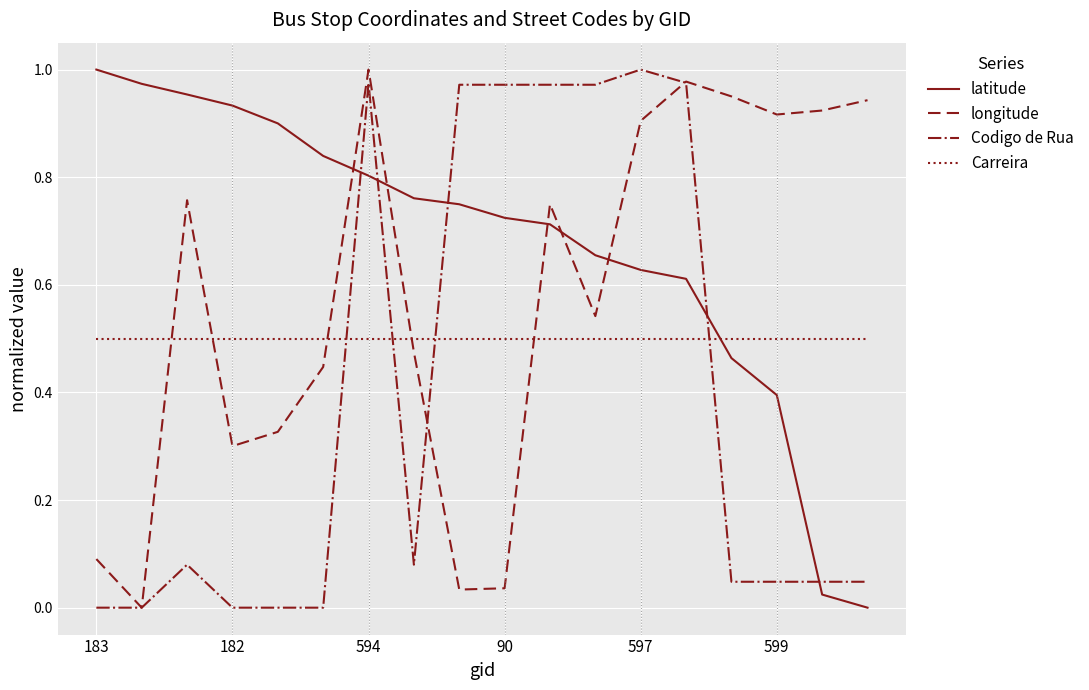

True or false: Carreira and Codigo de Rua cross at least once.

True